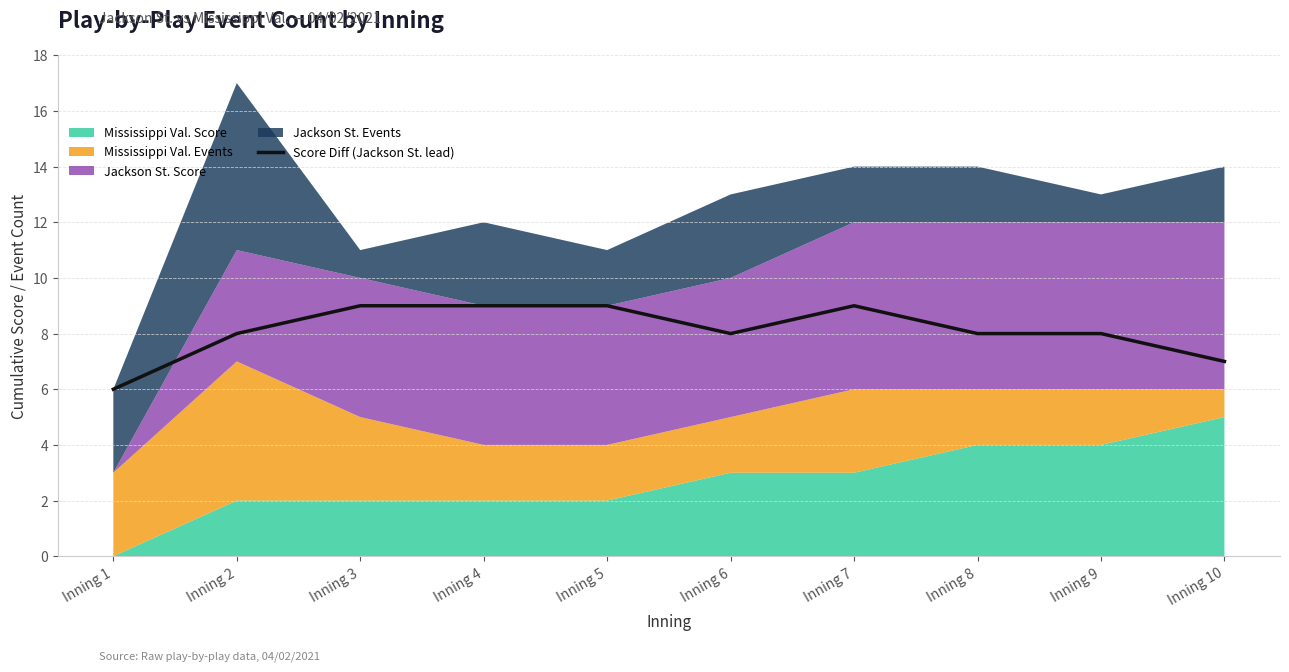

How many values are between 8 and 9?

8